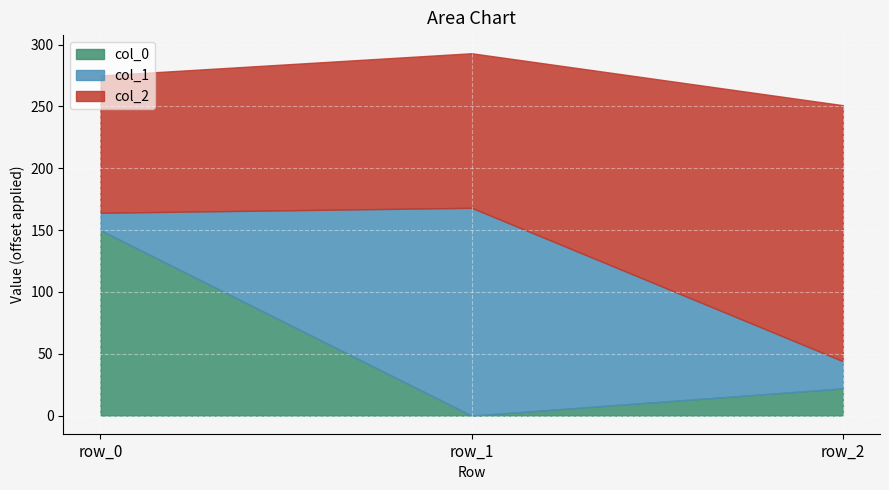

Is it true that col_0 equals 150 at row_0?

True